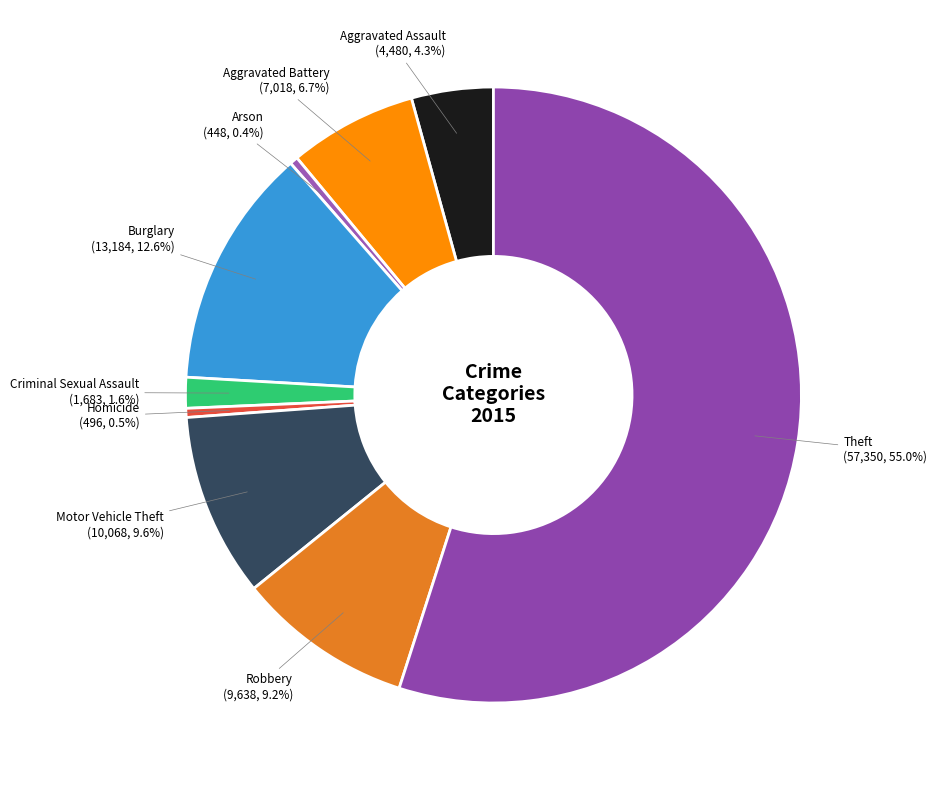

Do Homicide and Burglary together represent more than half of the pie?

No